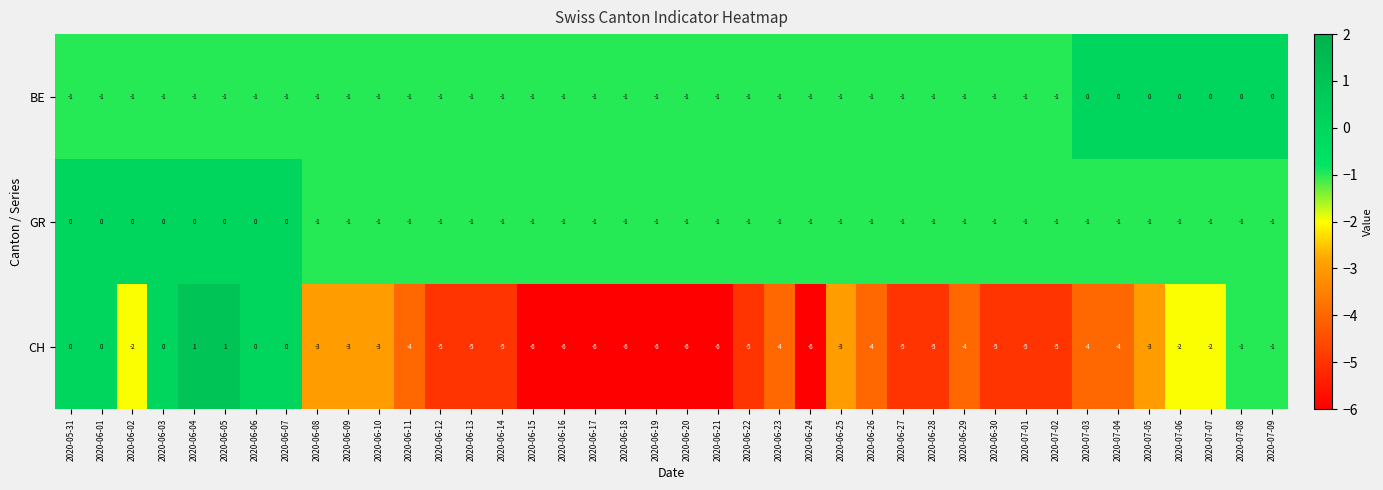

Which series has the largest total across all categories?

GR